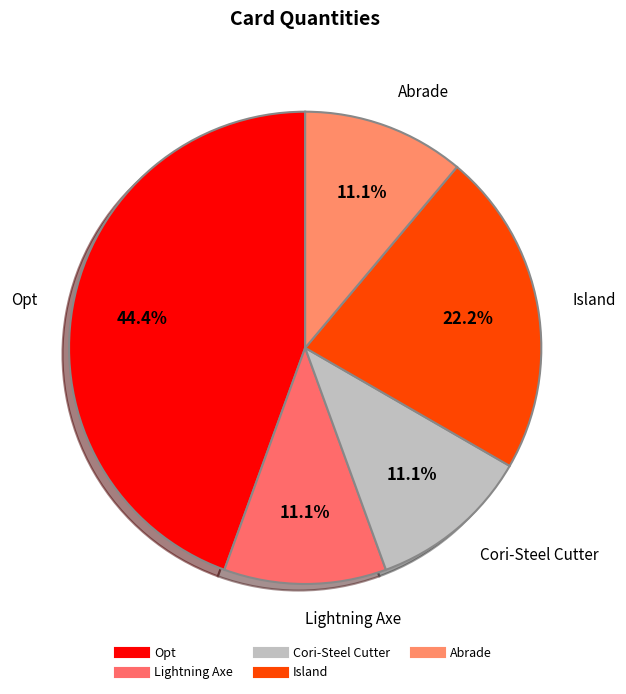

How many segments does this pie chart have?

5